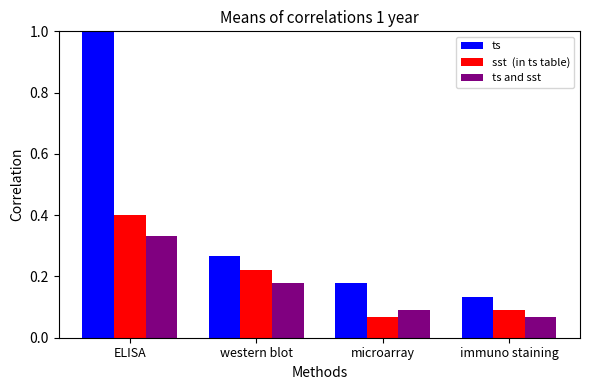

What position from the left is microarray?

3